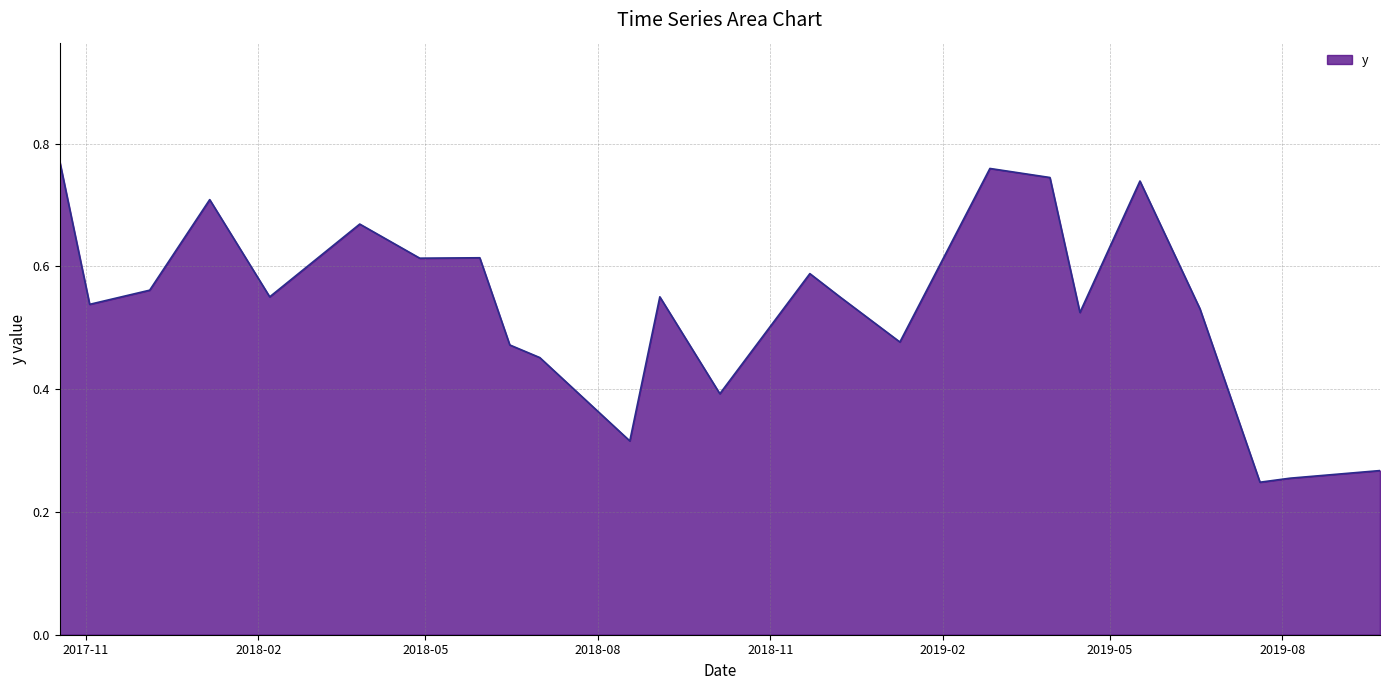

Where is the first local maximum?

1/6/2018